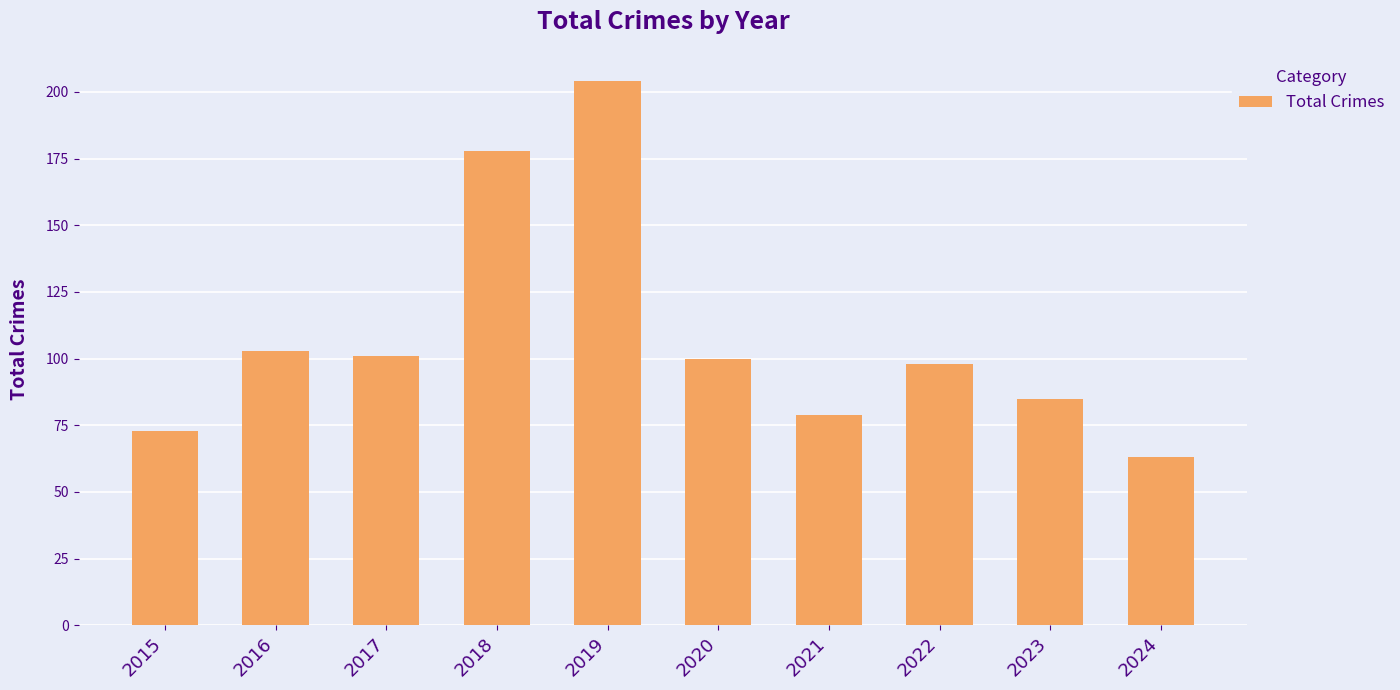

Is it true that the value at 2023 is 85?

True